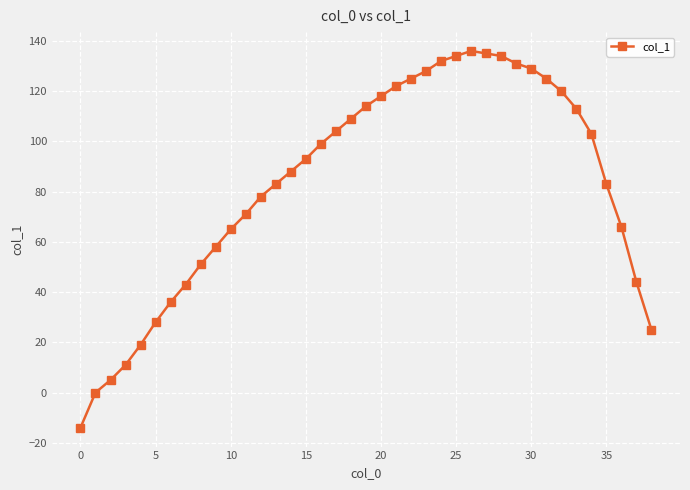

True or false: the data has more than 0 interior local peaks.

True